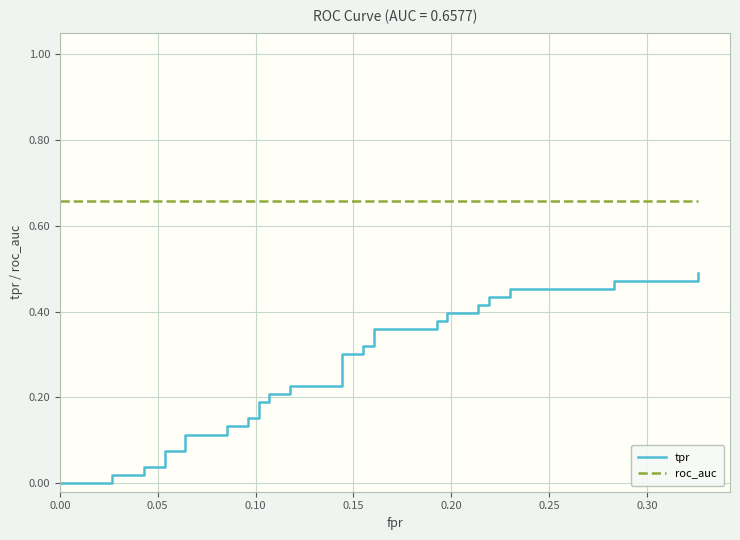

List the series in order of their peak value, highest first.

roc_auc, tpr